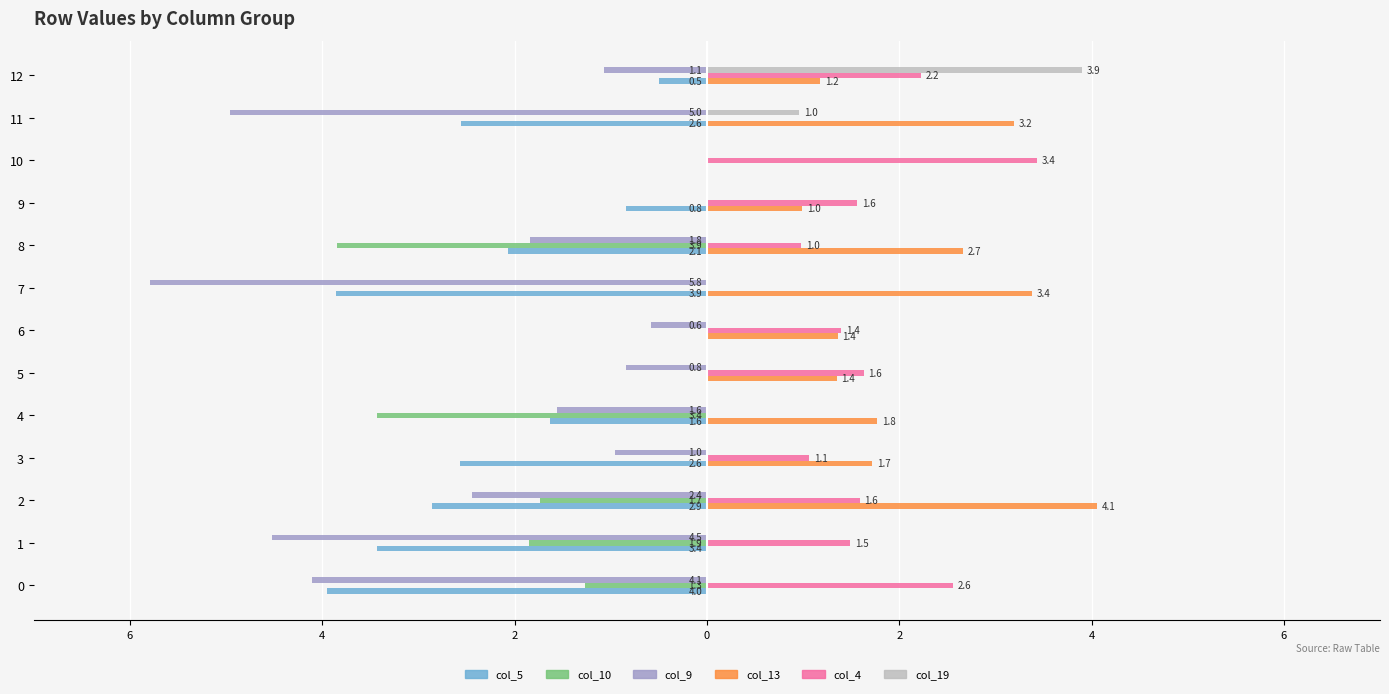

What are all the series names shown in the legend?

col_5, col_10, col_9, col_13, col_4, col_19